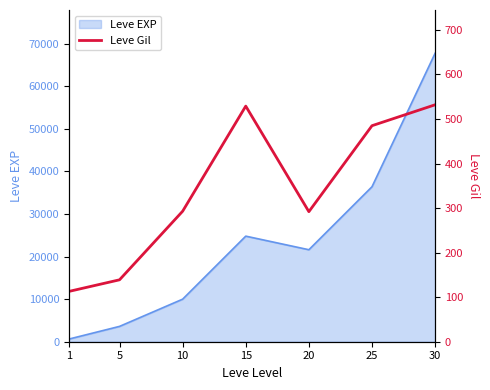

Where is the first local maximum?

15